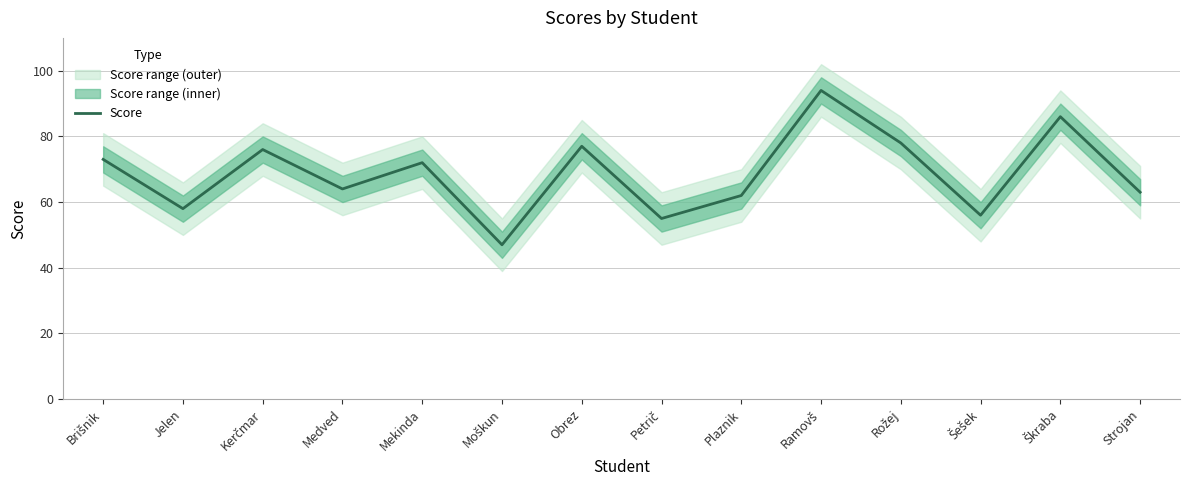

Reading right to left, extract all data points from this chart.

63	86	56	78	94	62	55	77	47	72	64	76	58	73